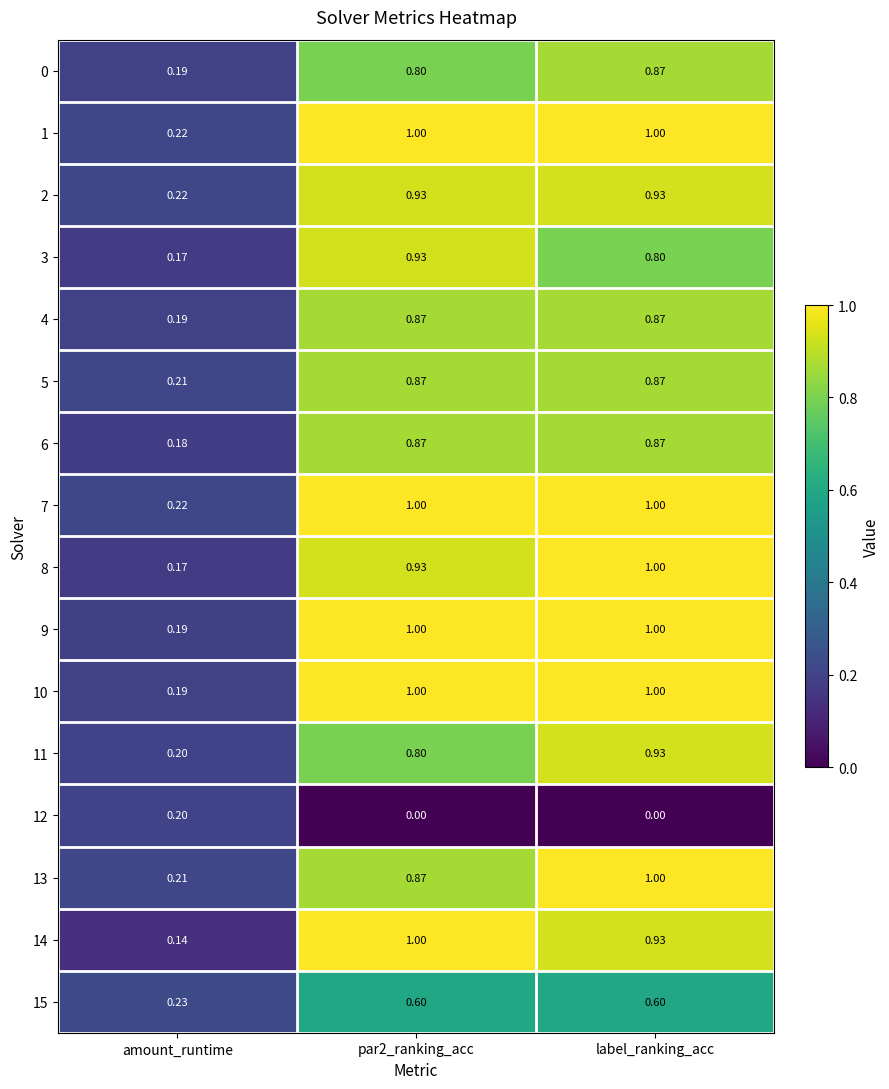

What is the total value across all series at par2_ranking_acc?

13.5